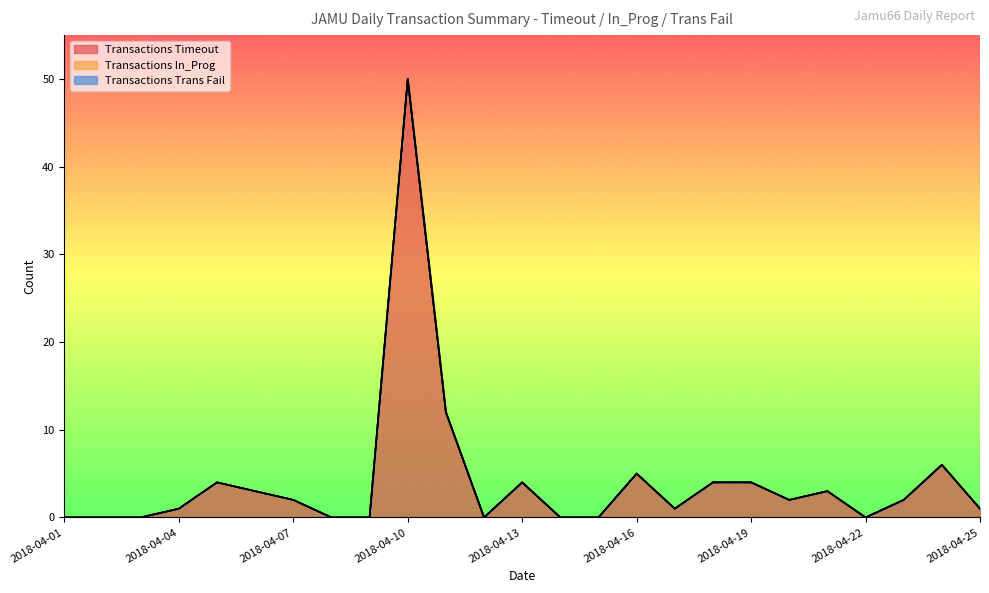

At which label does Transactions In_Prog reach its peak?

2018-04-01